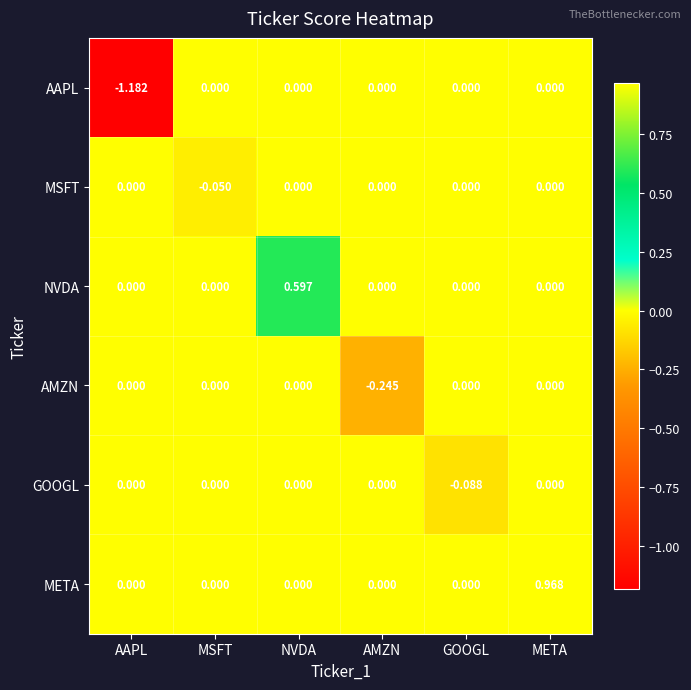

Which series has the largest total across all categories?

META